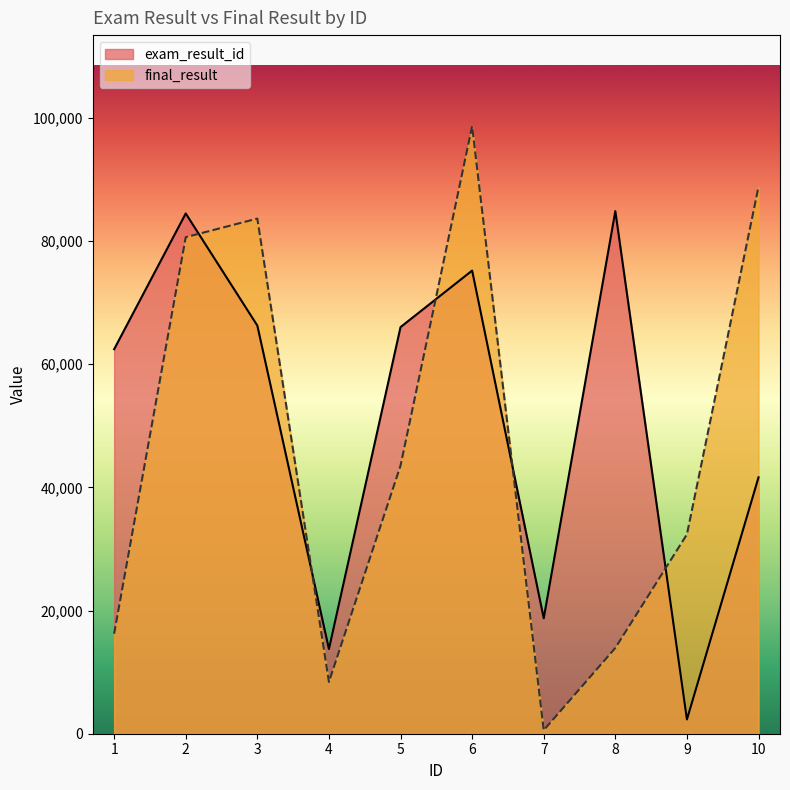

What are all the series names shown in the legend?

exam_result_id, final_result